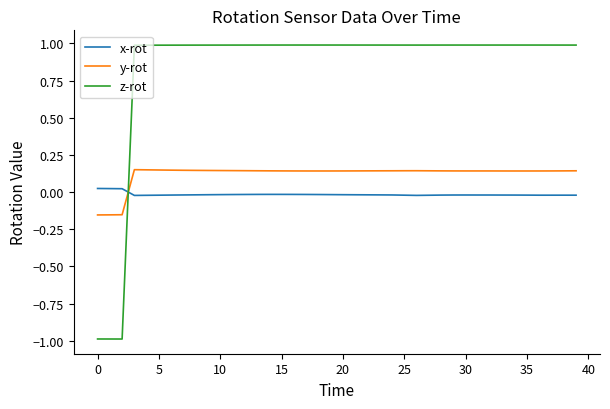

True or false: x-rot and y-rot intersect in this chart.

True